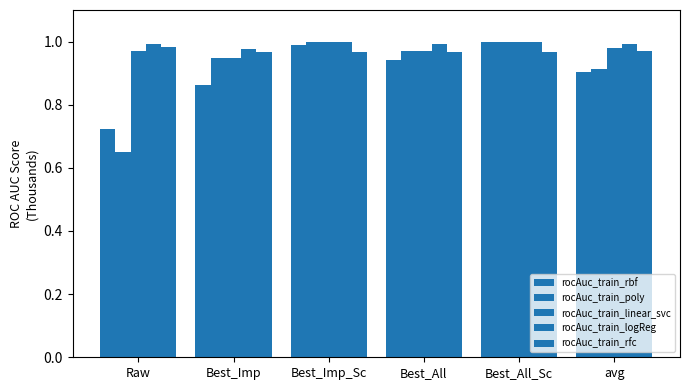

How many groups of bars are there?

6